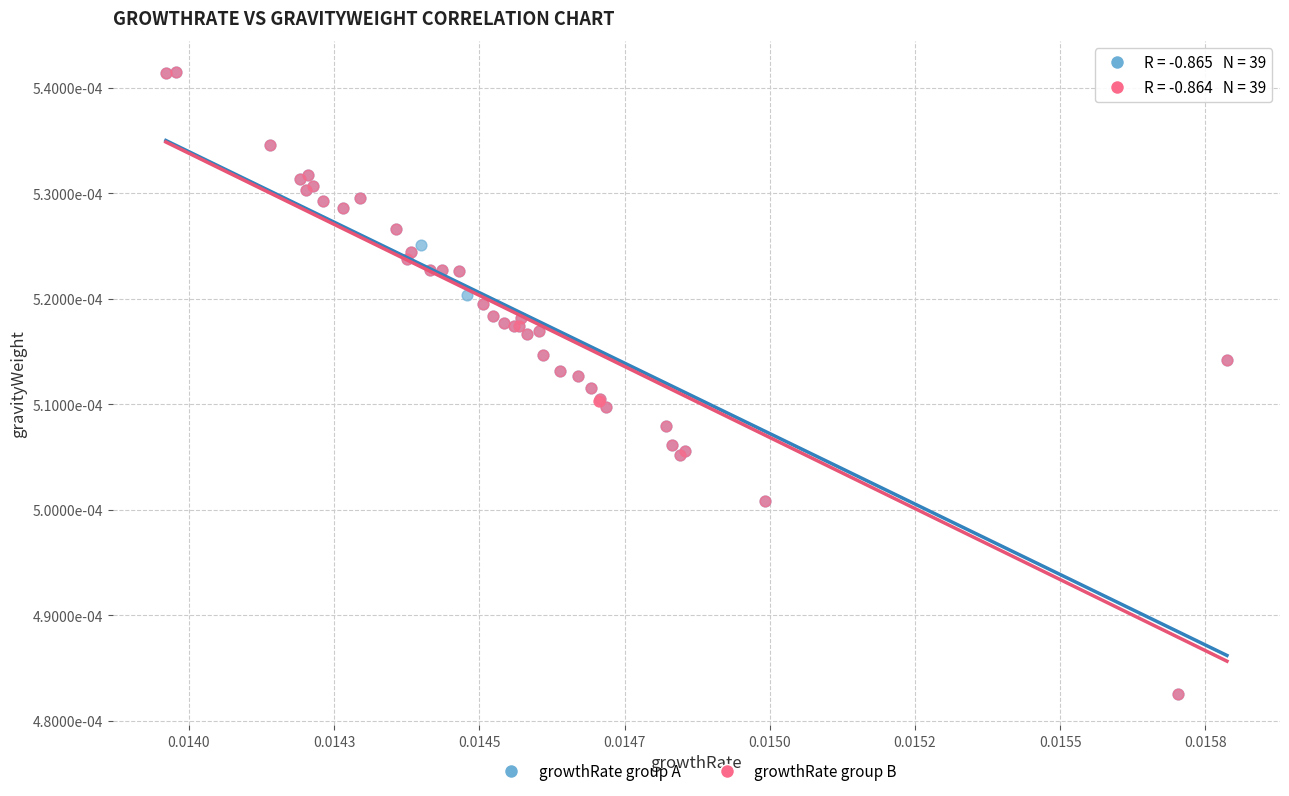

What are all the series names shown in the legend?

growthRate group A, growthRate group B